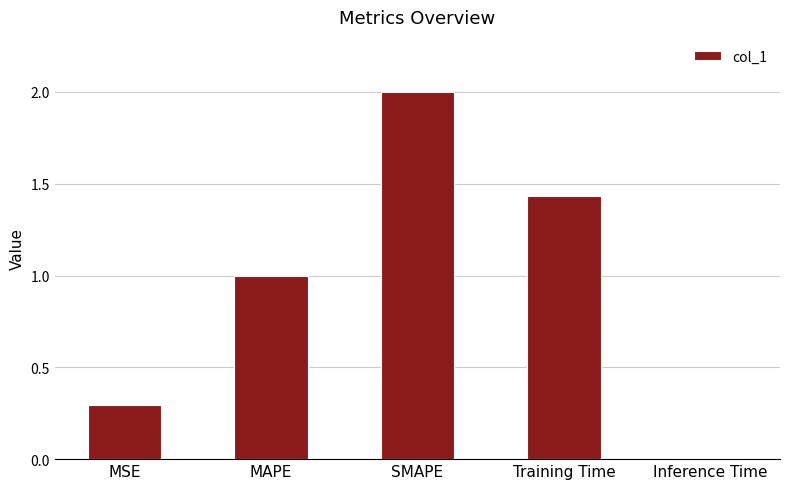

The chart shows a value of 2.0 at Training Time. True or false?

False